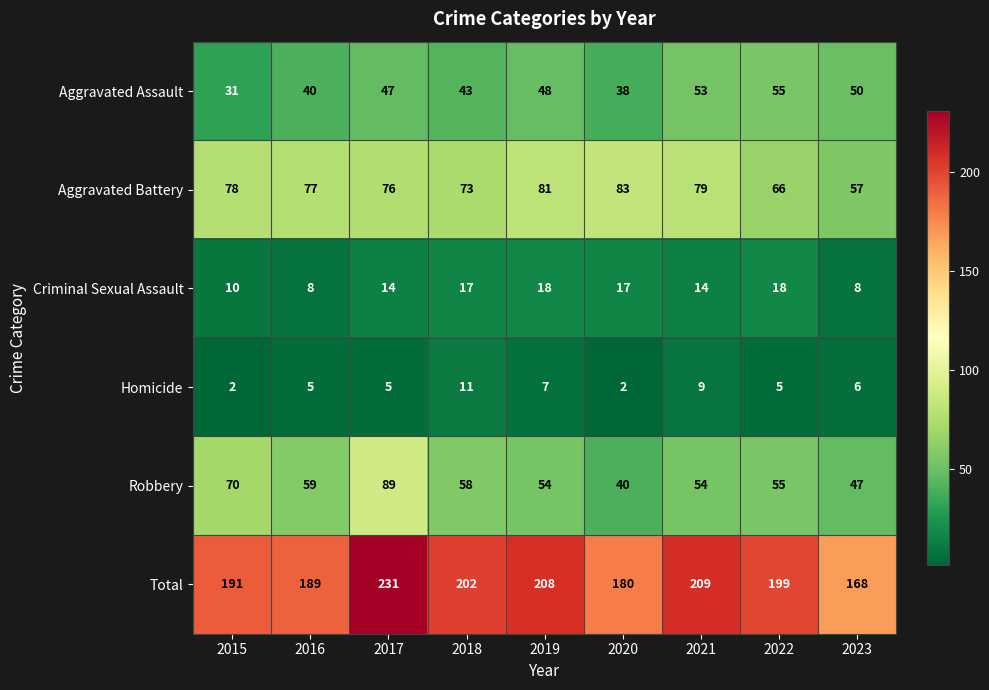

Is it true that Aggravated Battery equals 73 at 2018?

True